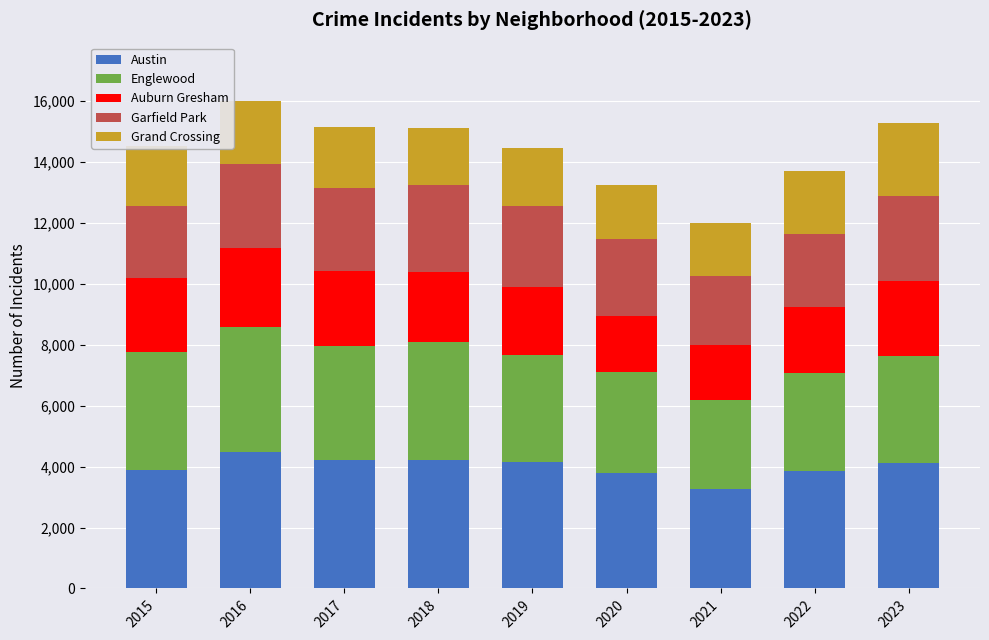

Is it true that Austin equals 2442 at 2018?

False